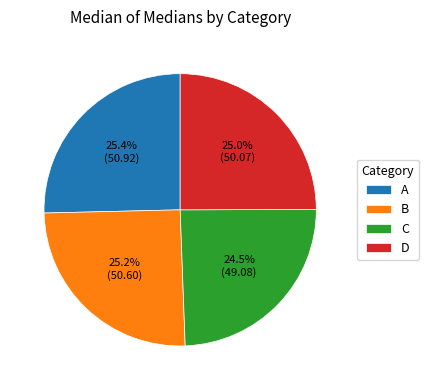

To the nearest percent, what percentage of the pie is A?

25%